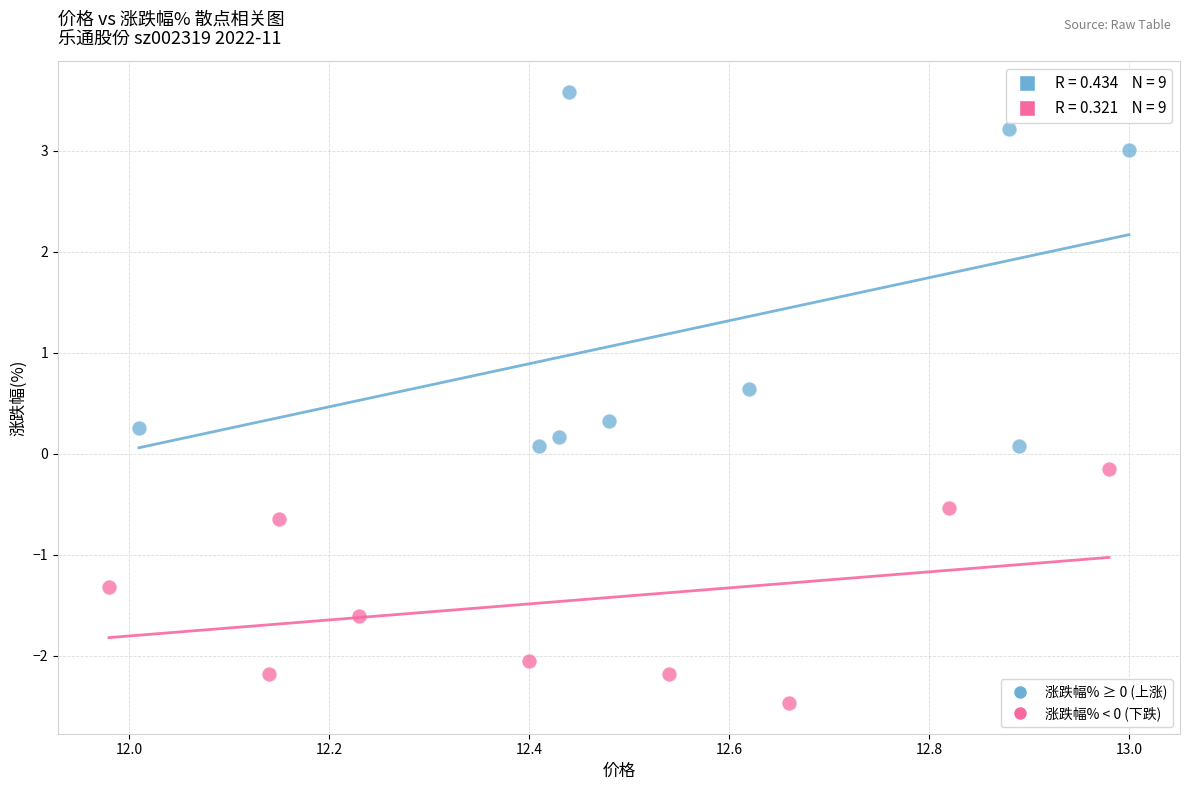

Which series reaches the maximum Y coordinate?

涨跌幅% ≥ 0 (上涨)